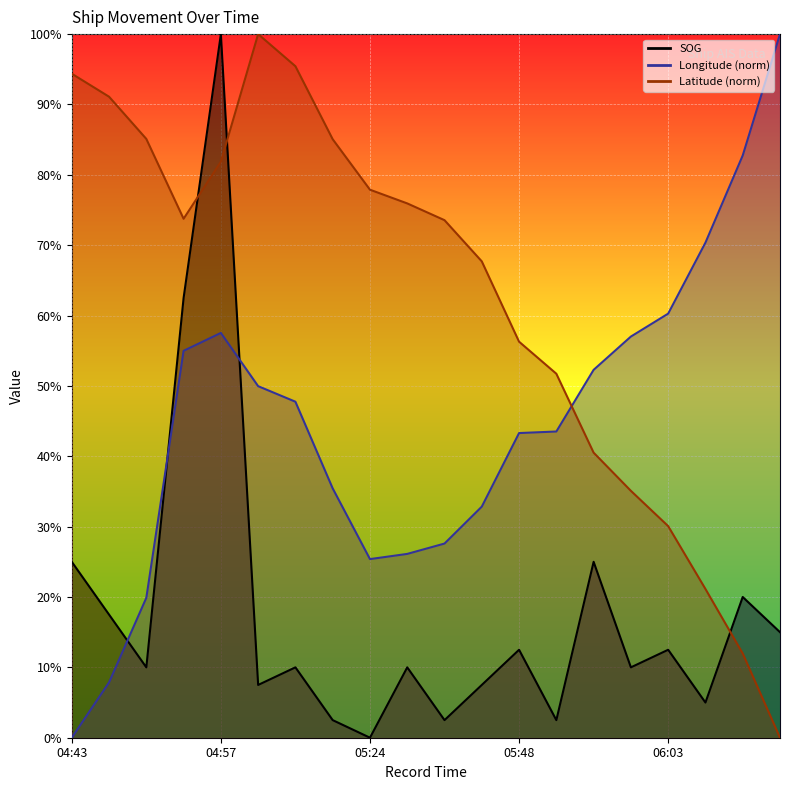

After their last crossing, which series has the higher values: Longitude or SOG?

Longitude